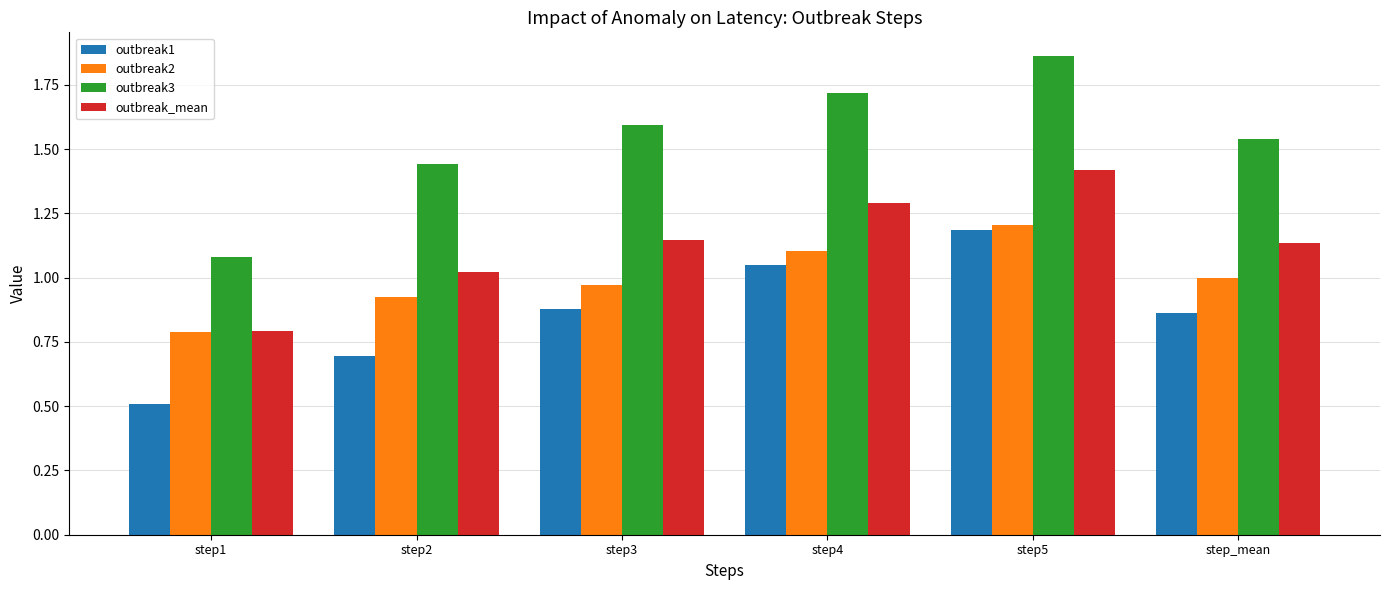

The value of outbreak_mean at step1 is 1.2. True or false?

False